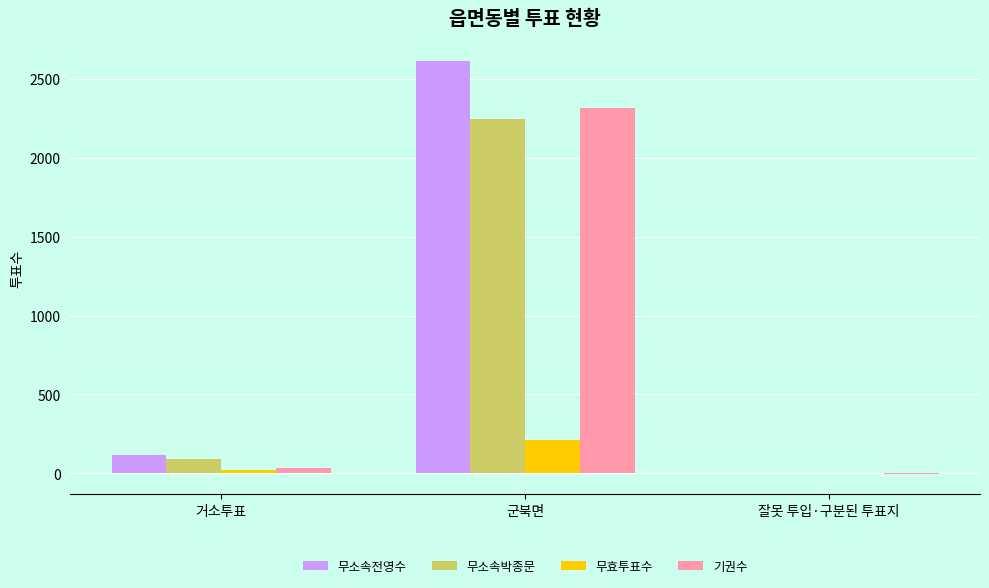

How many series are shown in this chart?

4